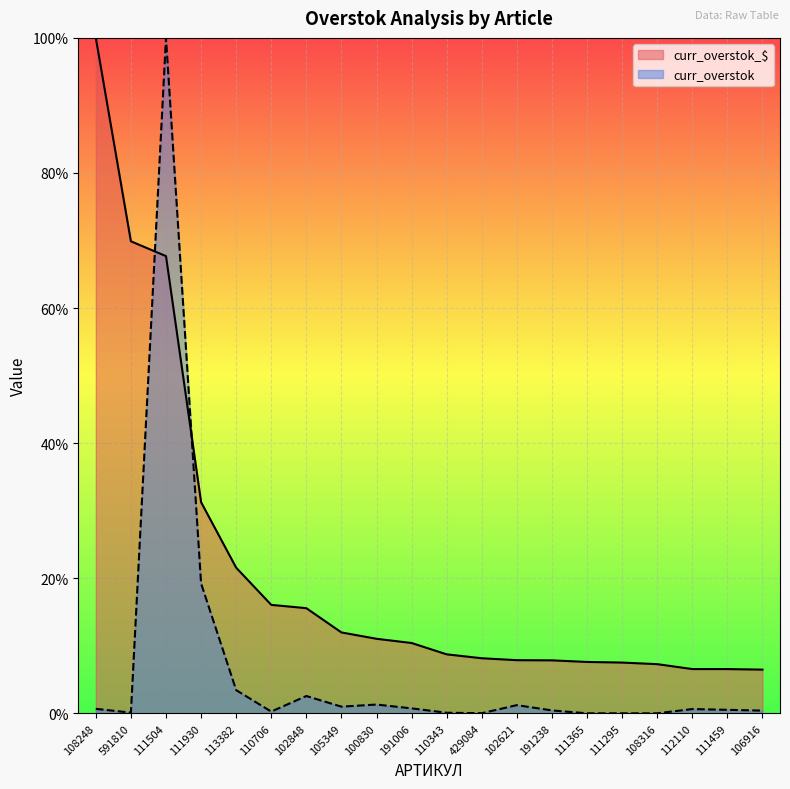

Where is curr_overstok_$ nearest to the value 53?

111504